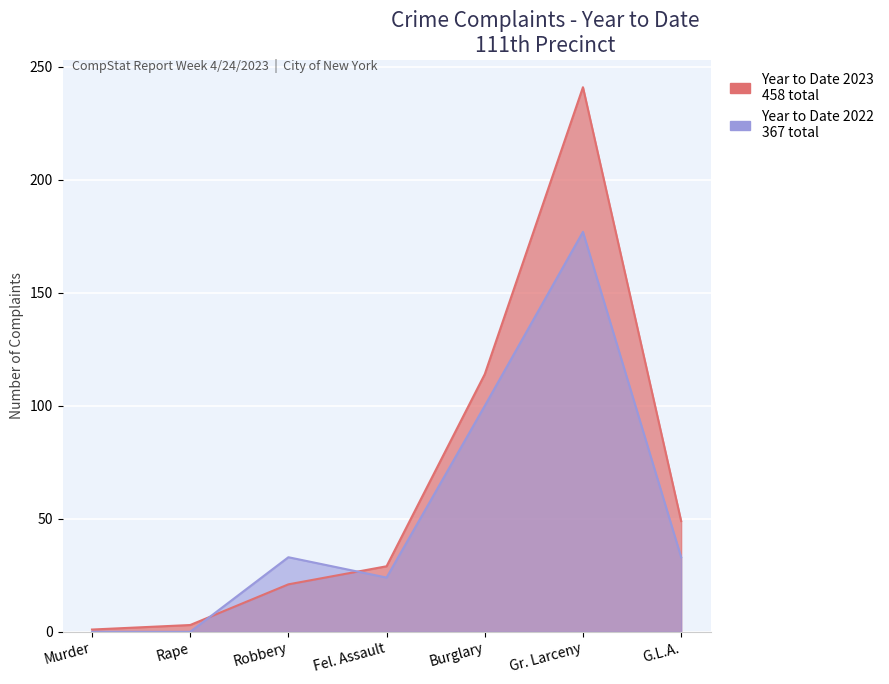

How many distinct data groups are displayed?

2